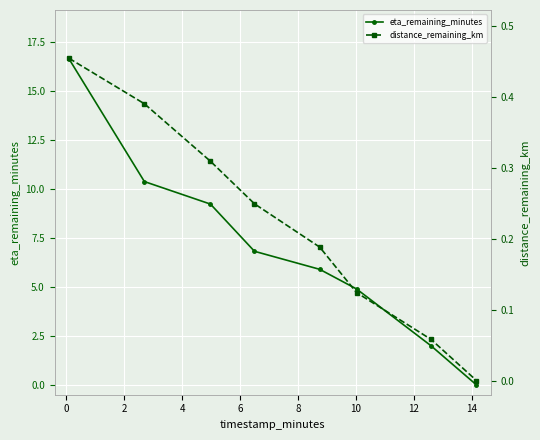

What is the maximum value for eta_remaining_minutes?

16.6